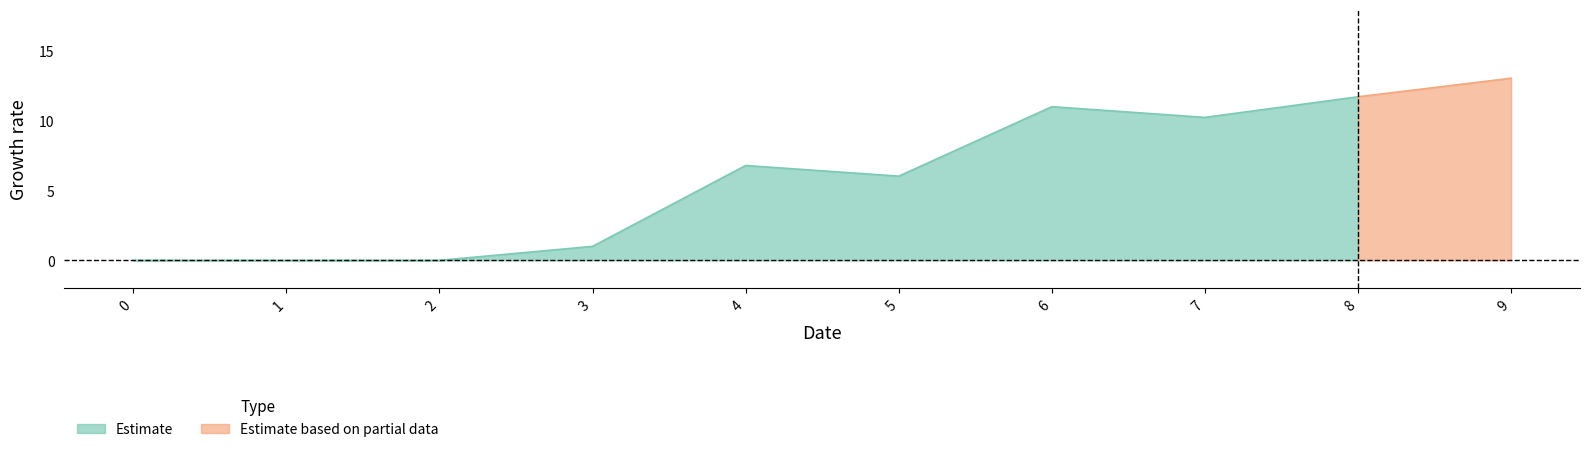

True or false: Estimate and Estimate based on partial data cross at least once.

False